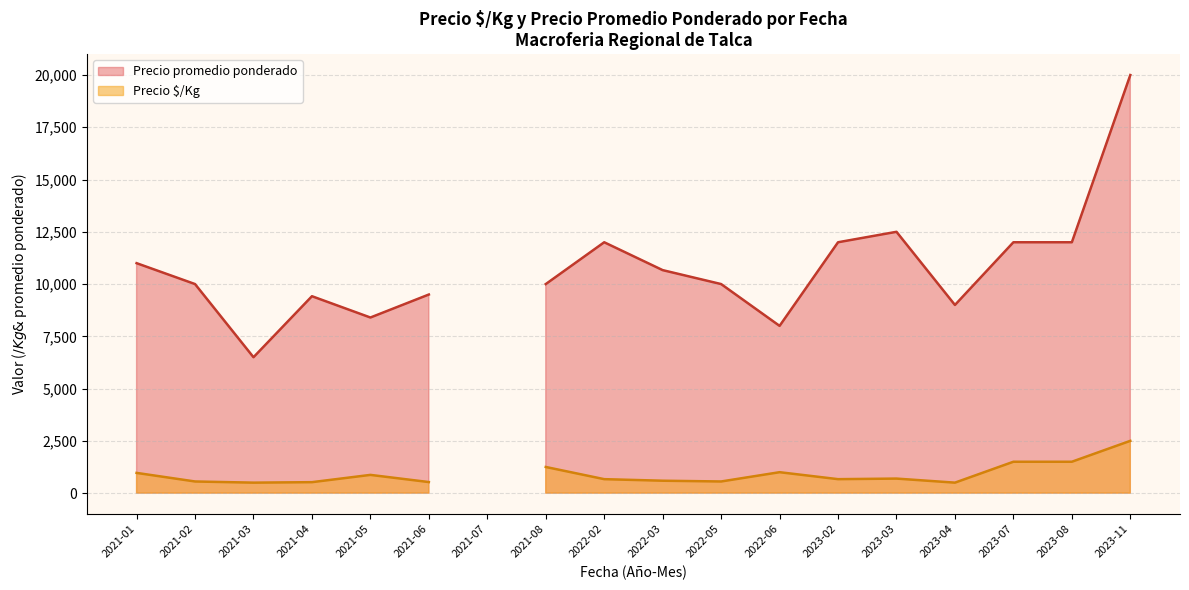

True or false: Precio promedio ponderado and Precio $/Kg intersect in this chart.

False